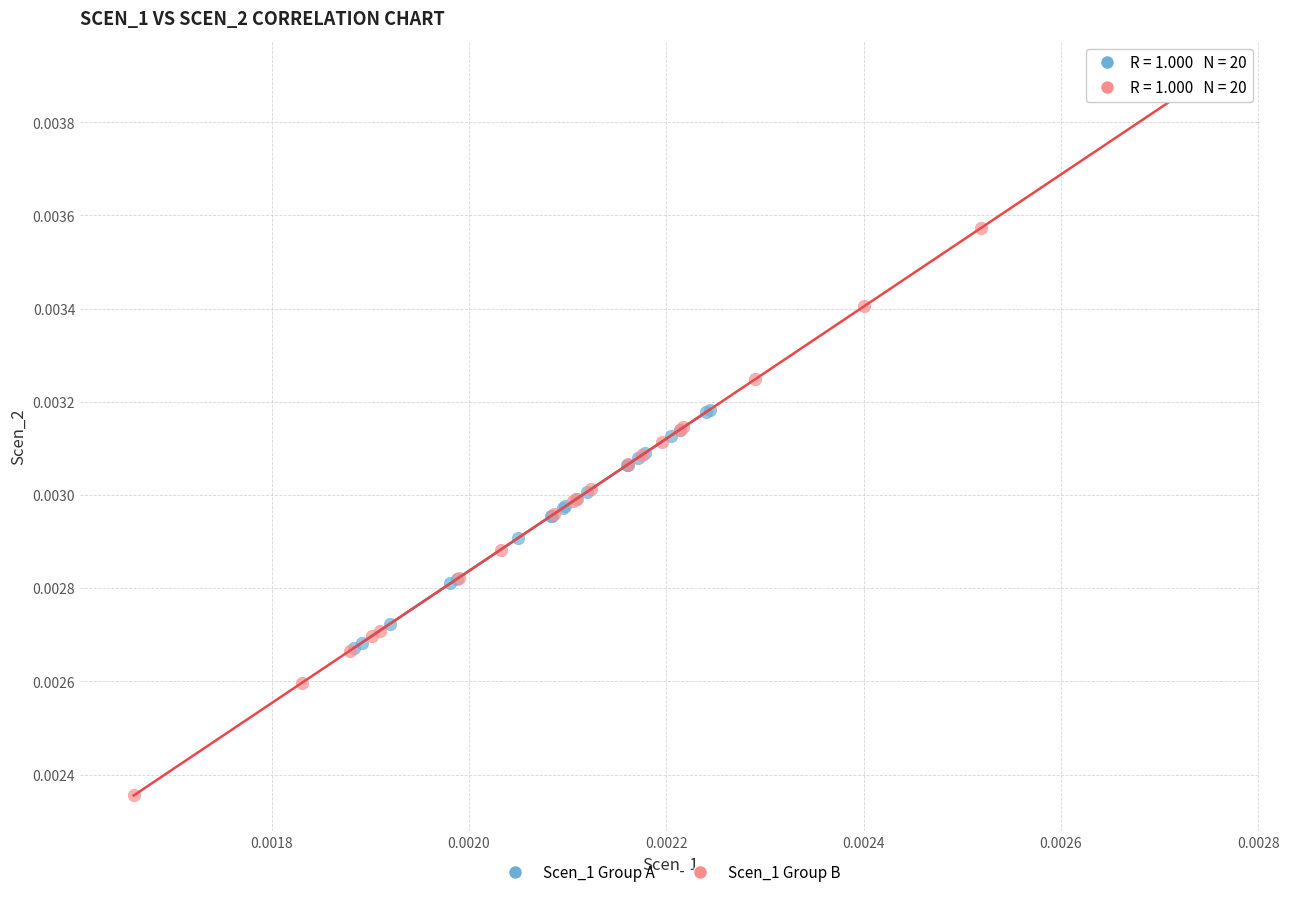

Which series contains the highest Y value?

Scen_1 Group B